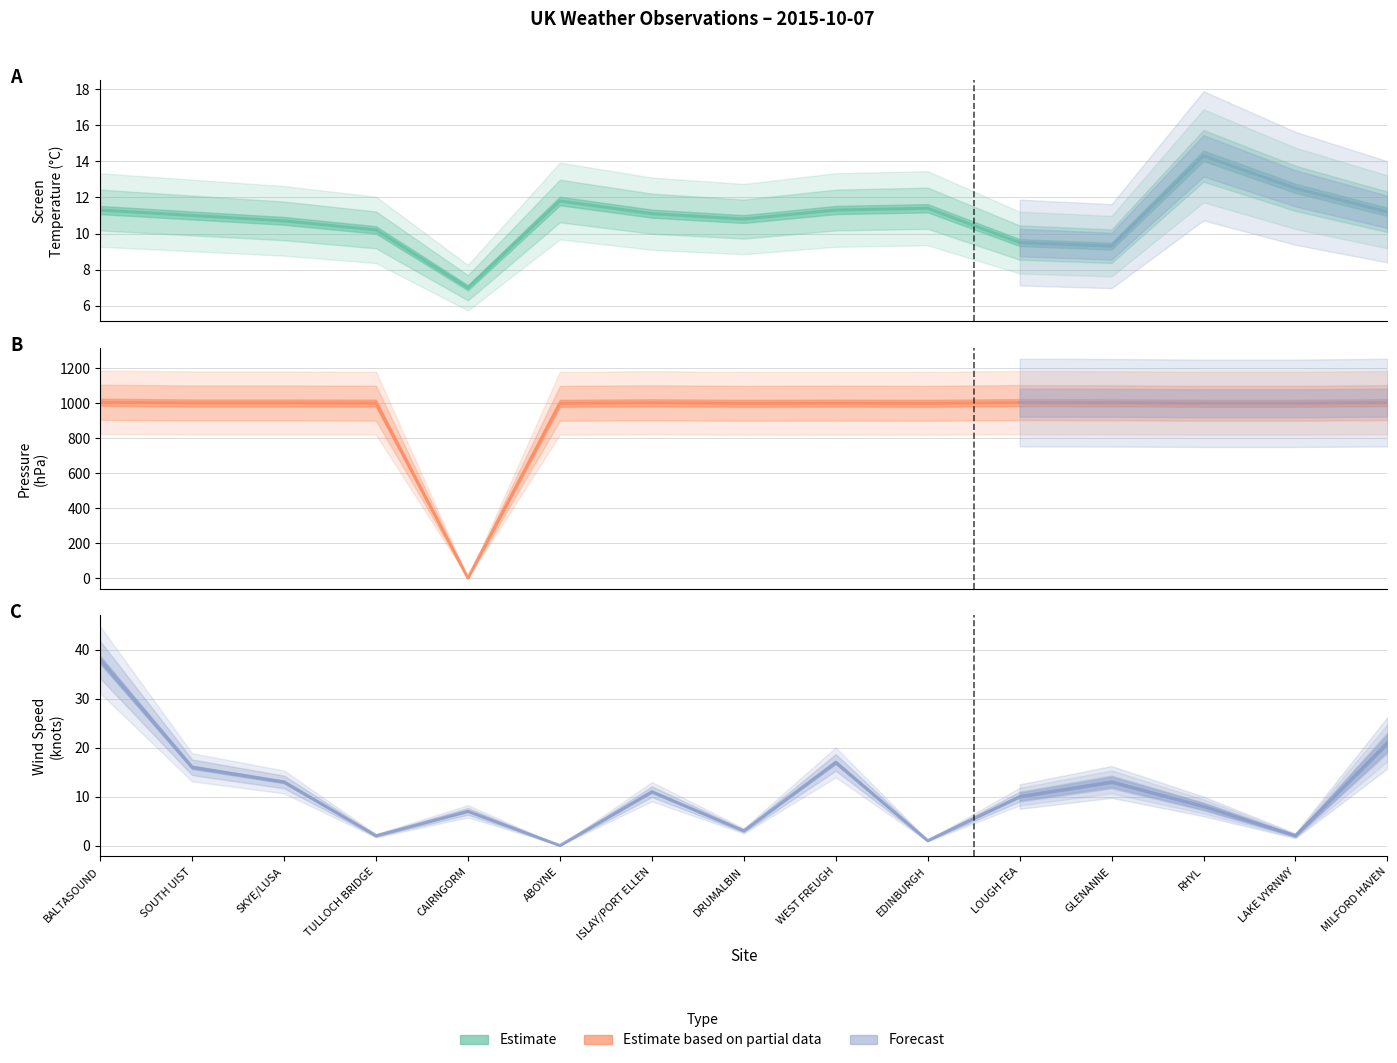

Which label corresponds to the largest value in the chart?

BALTASOUND